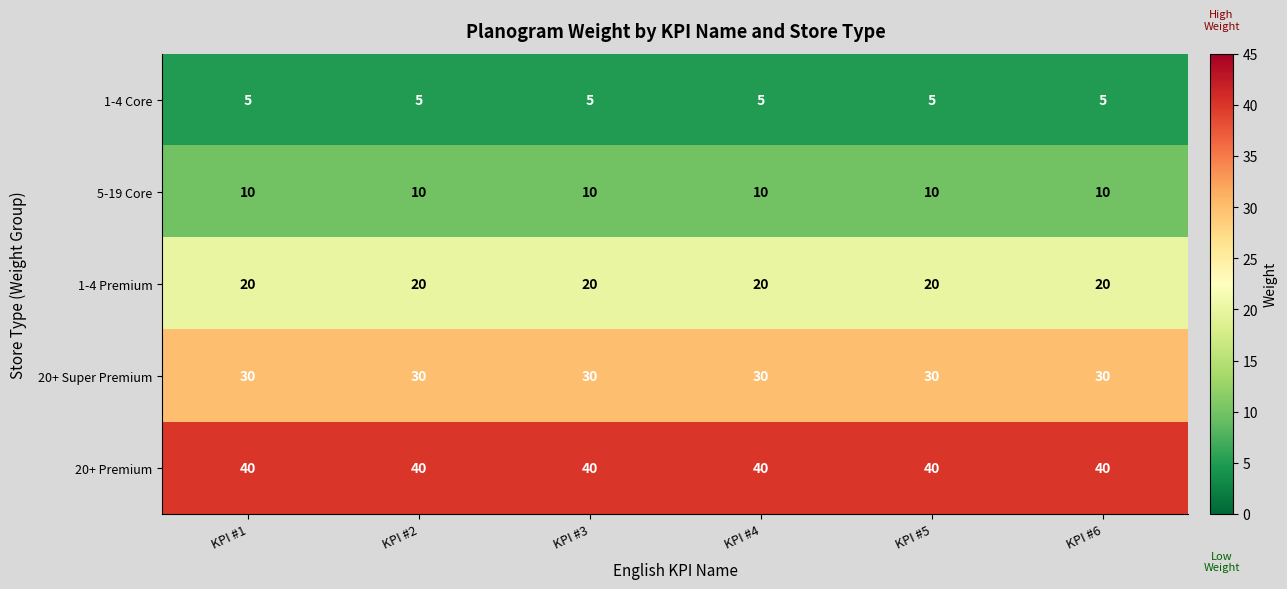

What is the highest value of the 1-4 Core series?

5